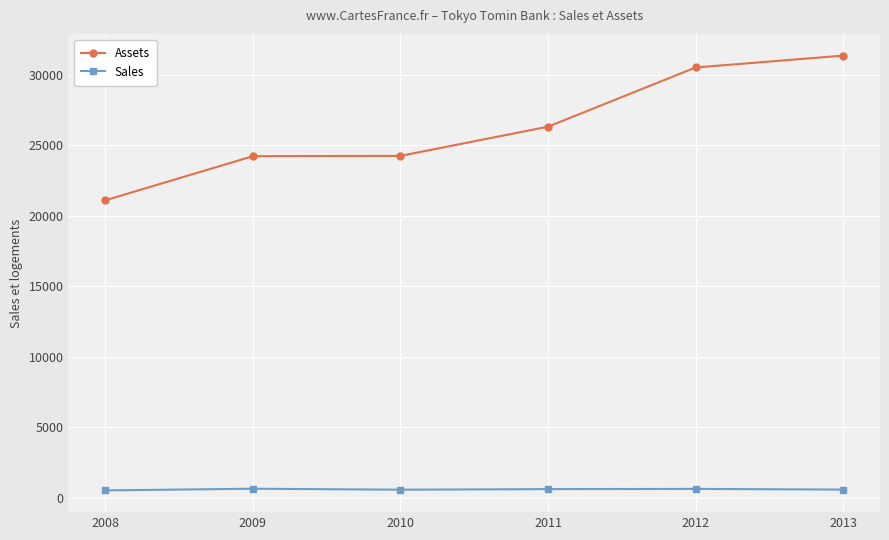

What is the maximum value for Assets?

31373